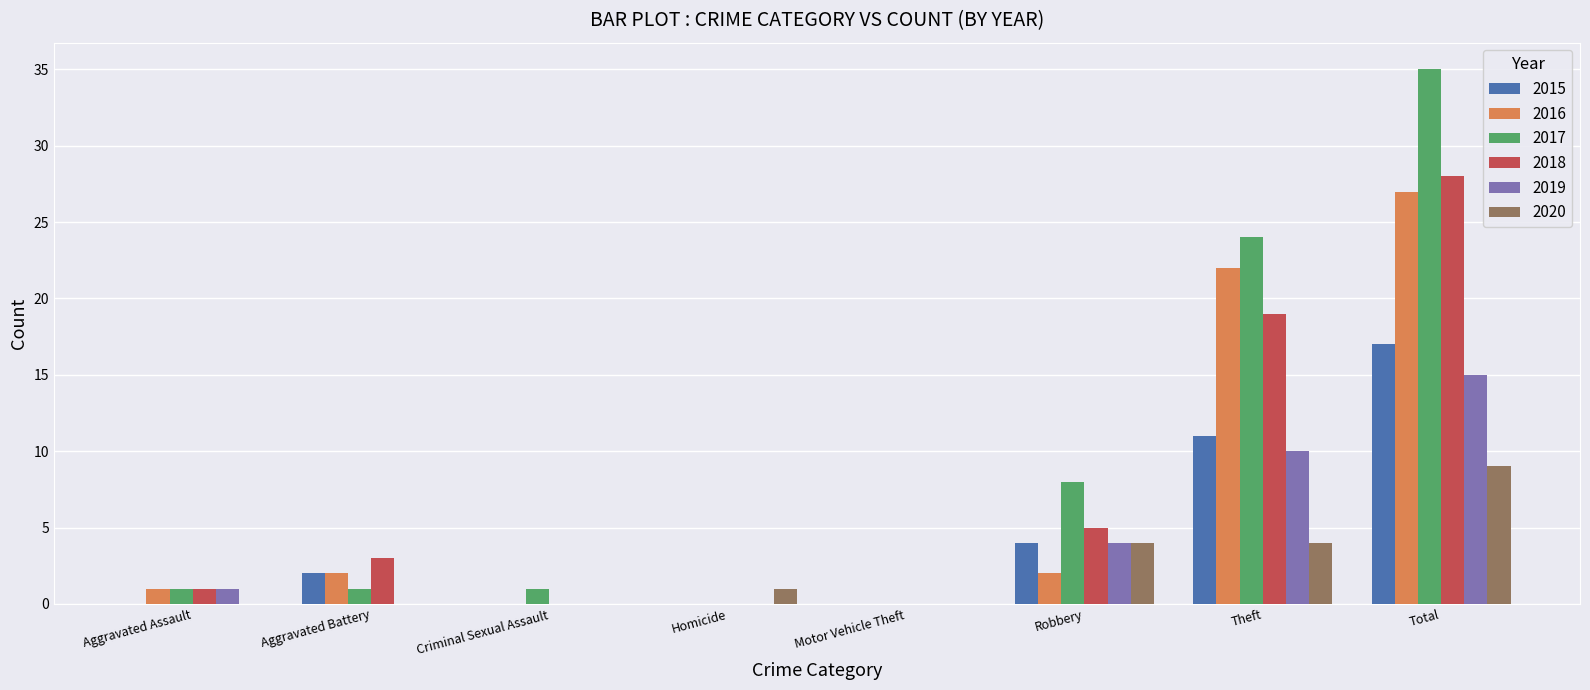

Is it true that 2019 equals 0 at Aggravated Battery?

True